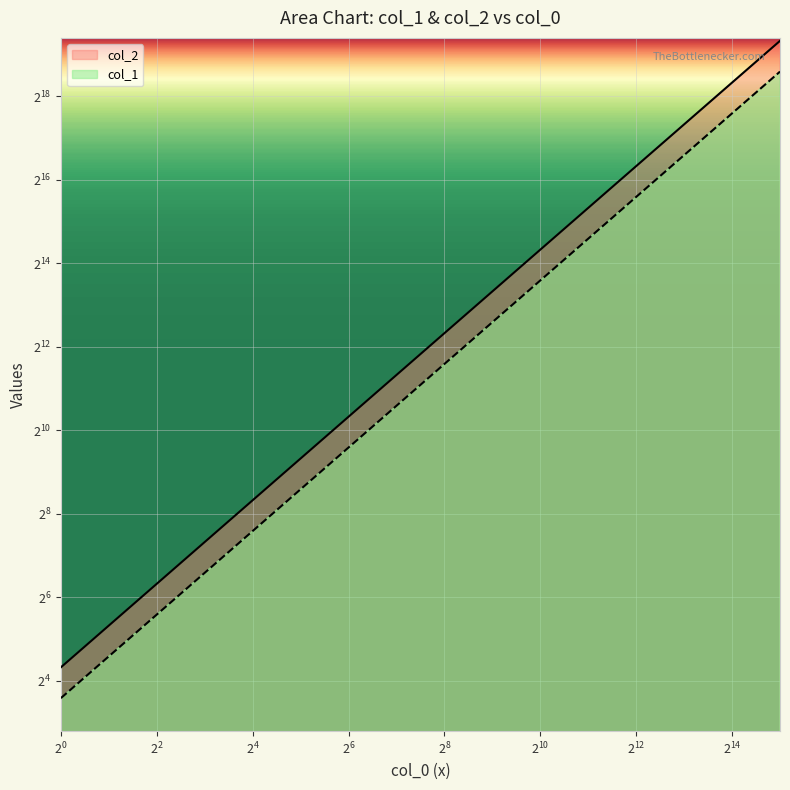

What is the average value of the col_1 series?

81919